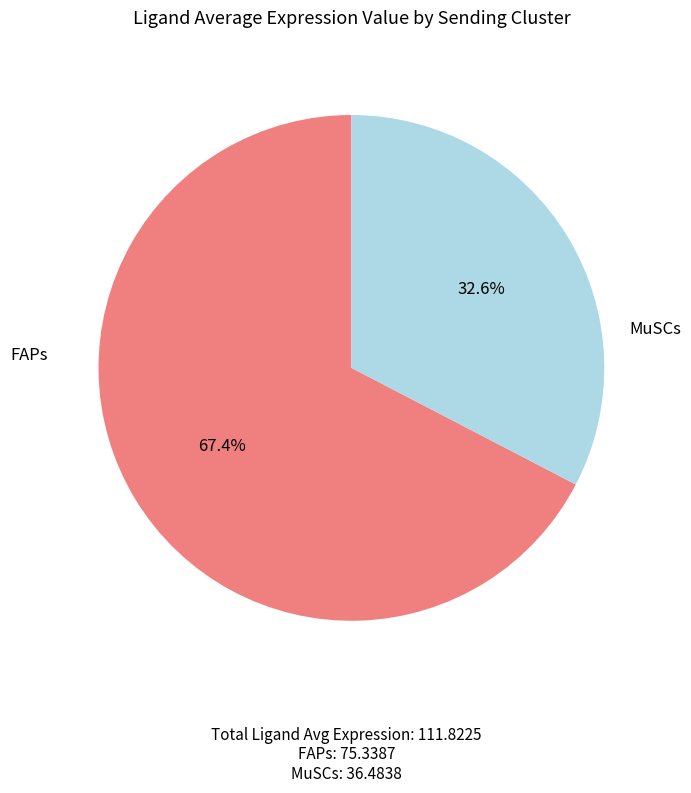

Does any single category account for the majority?

Yes